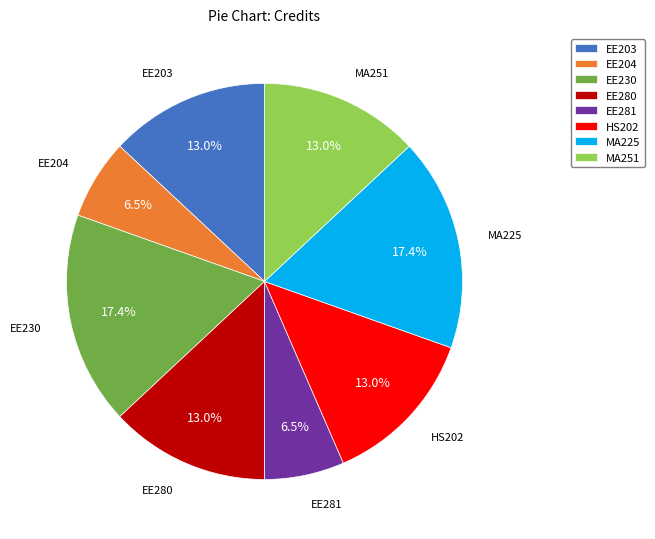

What is the ratio of the value at EE281 to the value at MA225?

0.4